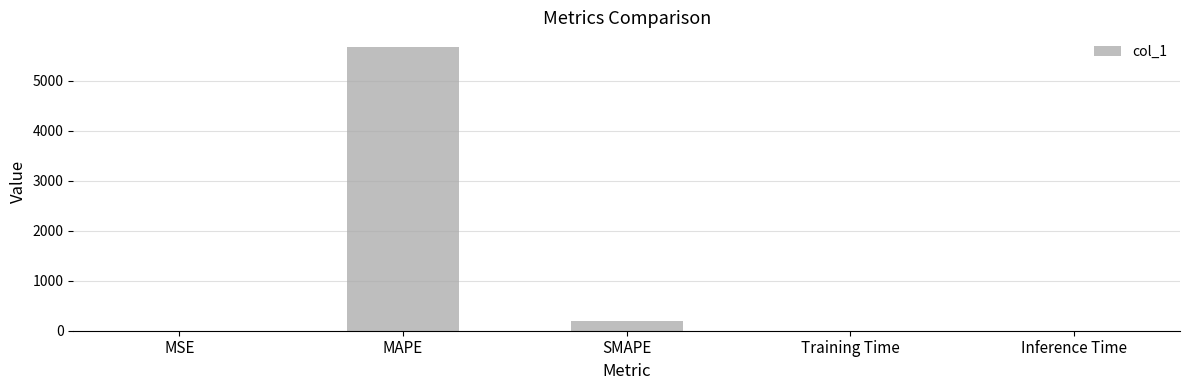

What is the change in value from MSE to SMAPE?

+193.2